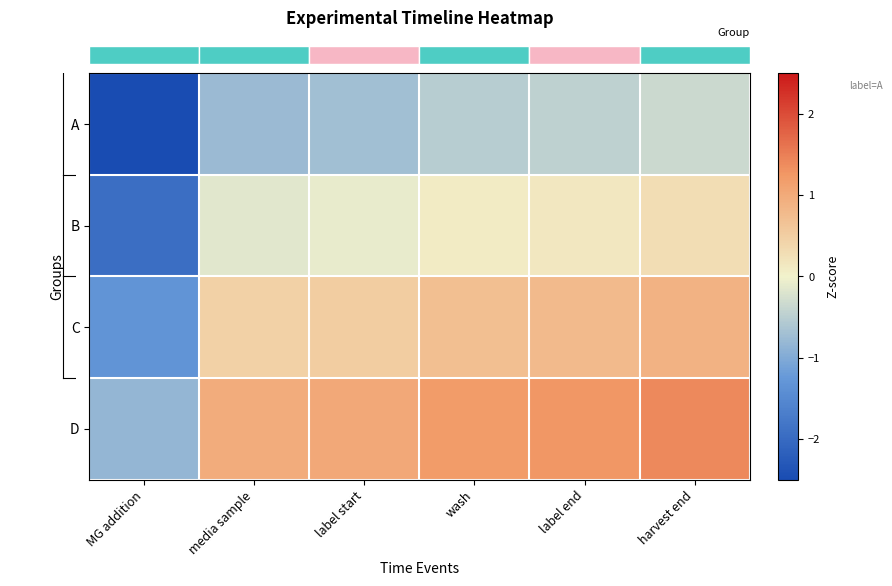

Reading right to left, what are all the values shown in this chart?

row_0: harvest end=-0.3	label end=-0.5	wash=-0.5	label start=-0.7	media sample=-0.8	MG addition=-2.6
row_1: harvest end=0.3	label end=0.2	wash=0.1	label start=-0.1	media sample=-0.2	MG addition=-1.9
row_2: harvest end=0.9	label end=0.8	wash=0.7	label start=0.5	media sample=0.5	MG addition=-1.3
row_3: harvest end=1.4	label end=1.3	wash=1.2	label start=1.0	media sample=1.0	MG addition=-0.8